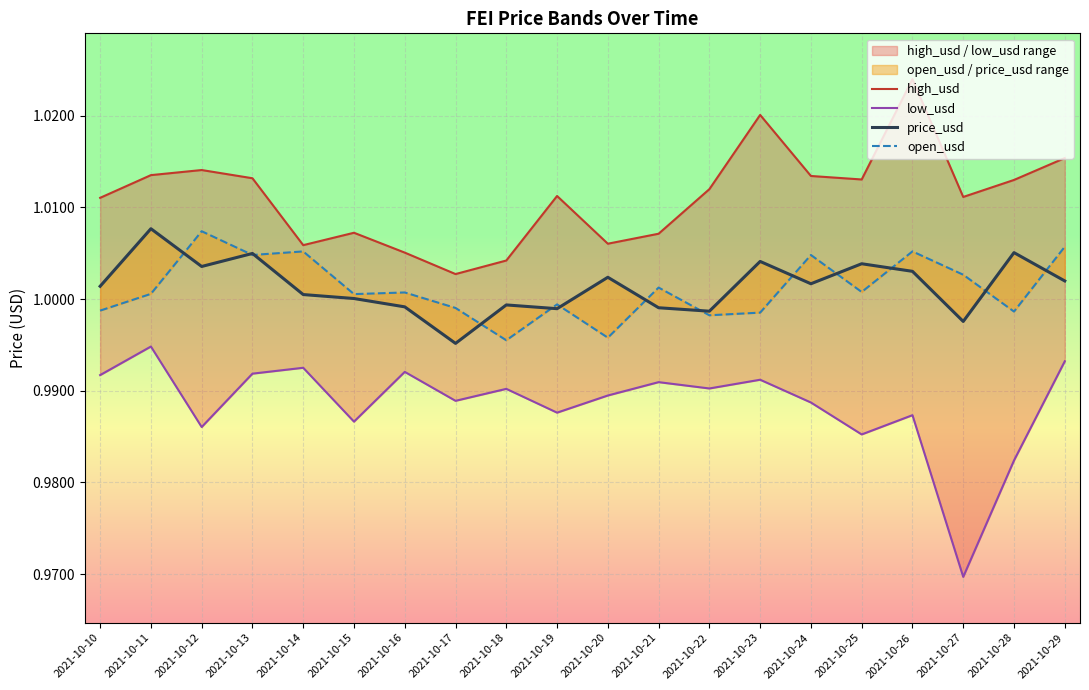

Where is the first local maximum for open_usd?

2021-10-12